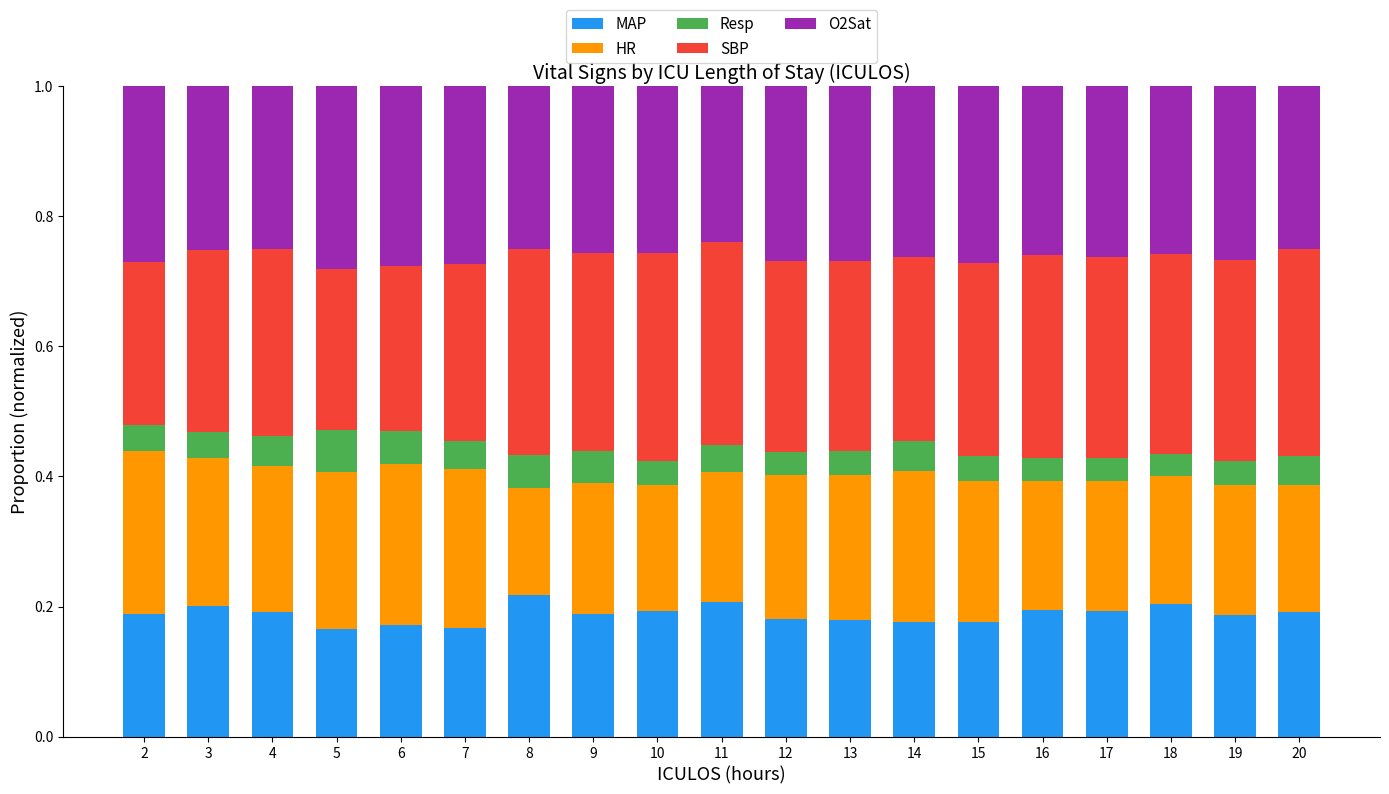

What is the total value across all series at 11?

1.0